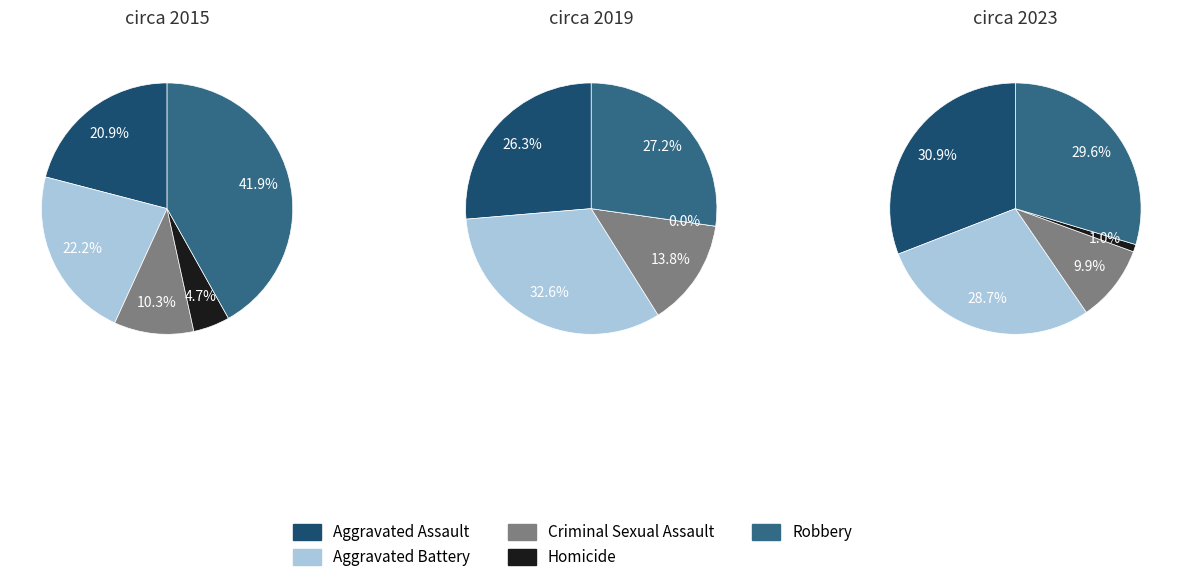

To the nearest percent, what is the combined percentage of Aggravated Battery and Aggravated Assault?

59%